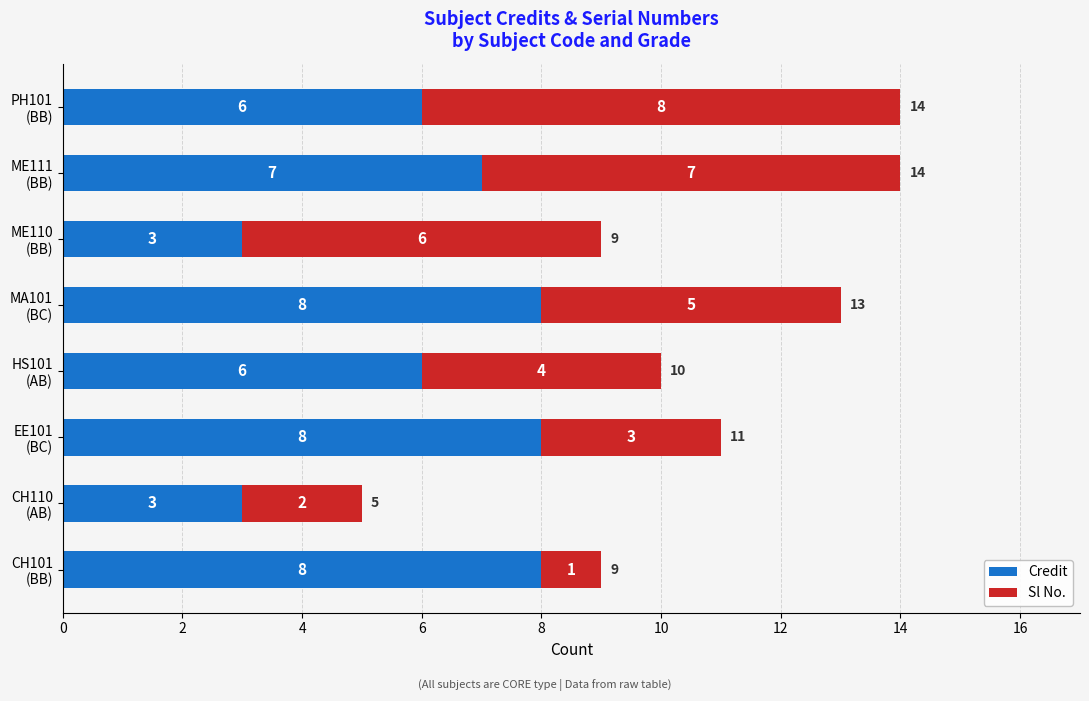

How many Credit values are between 6 and 8?

6